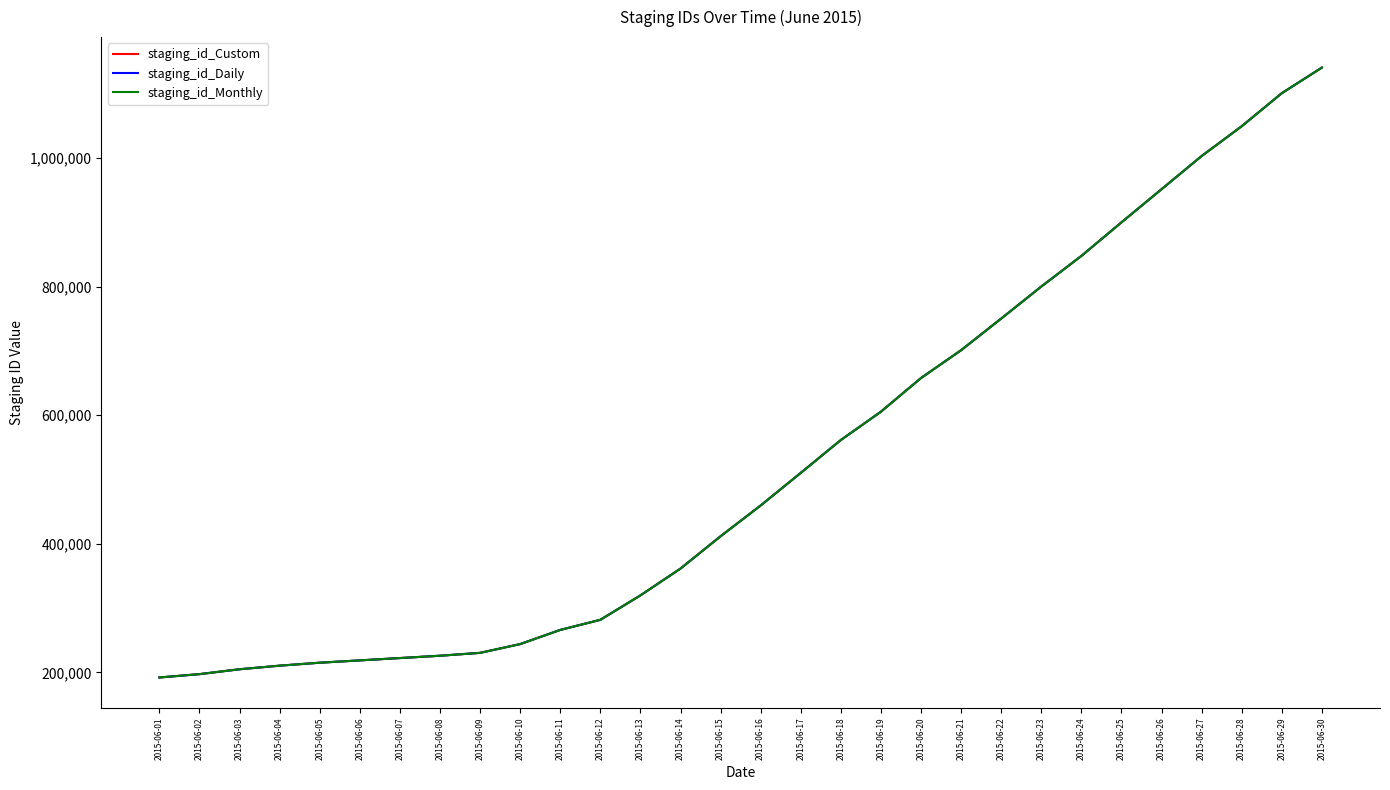

The value of staging_id_Custom at 2015-06-08 is 225906. True or false?

True